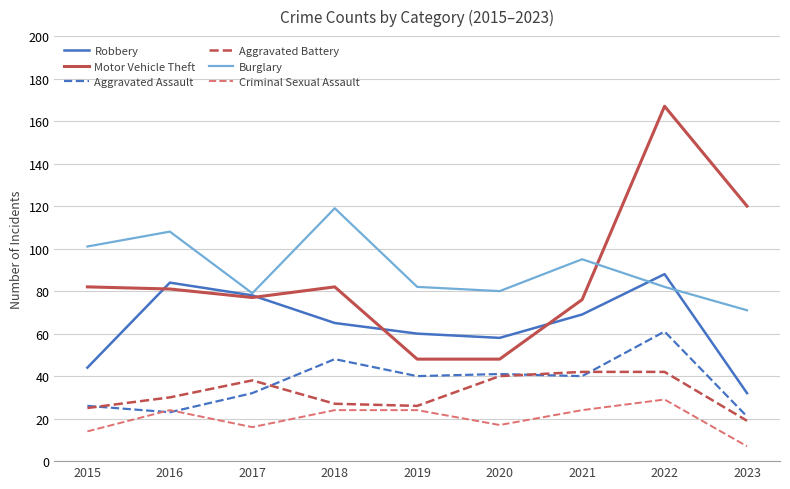

Which series changed the most between 2016 and 2019?

Motor Vehicle Theft